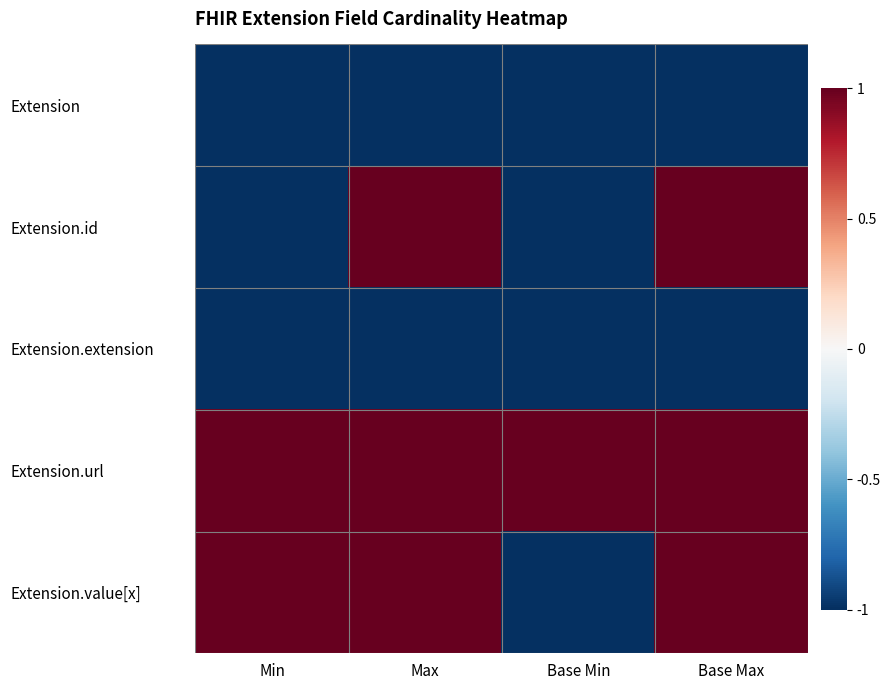

What is the total value across all series at Base Min?

-3